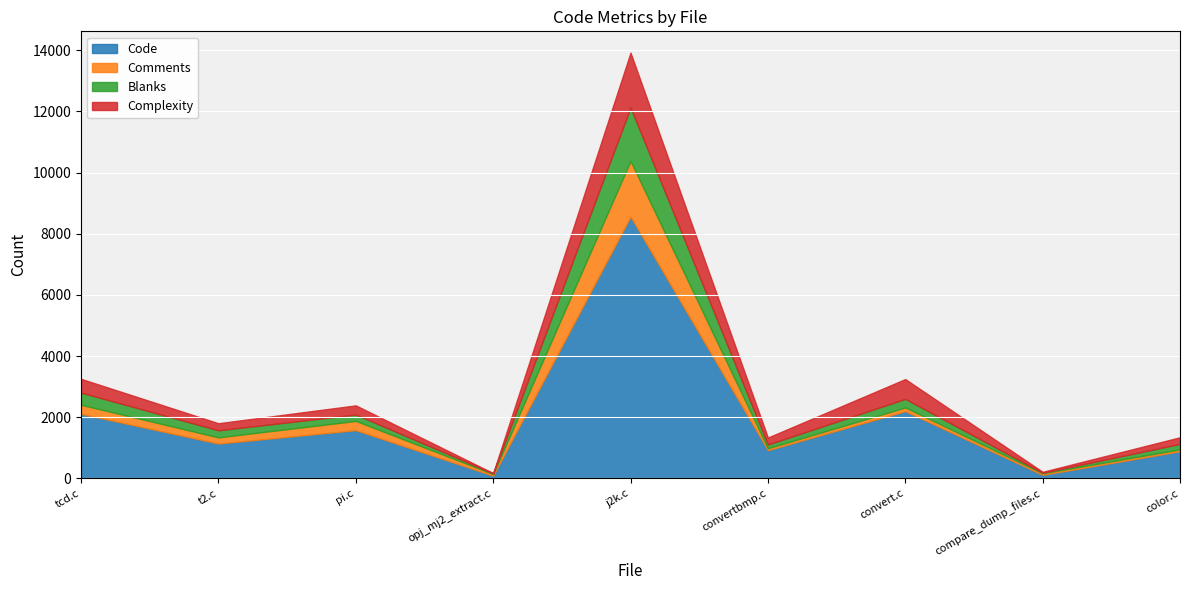

Reading right to left, what are all the values shown in this chart?

Code: 887	115	2198	921	8562	88	1576	1139	2112
Comments: 62	50	119	63	1818	52	302	201	293
Blanks: 178	19	281	122	1746	22	208	231	399
Complexity: 216	29	648	228	1794	9	300	231	450